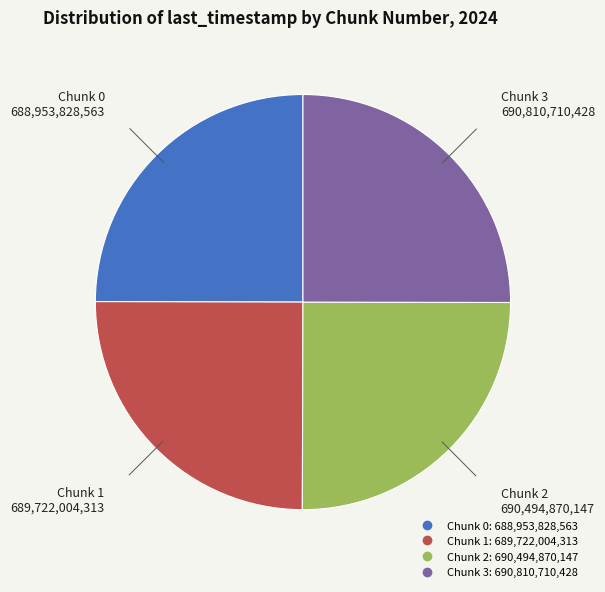

Is Chunk 0 the majority of the pie?

No